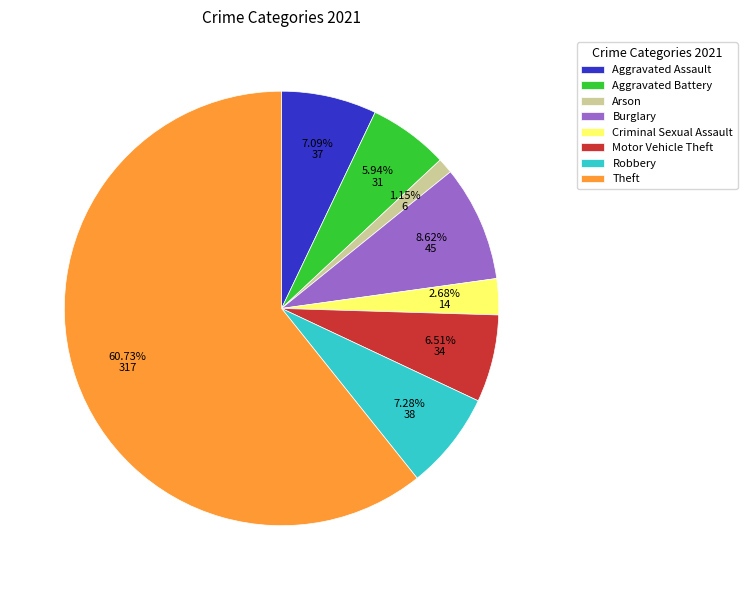

Which slice is the smallest?

Arson